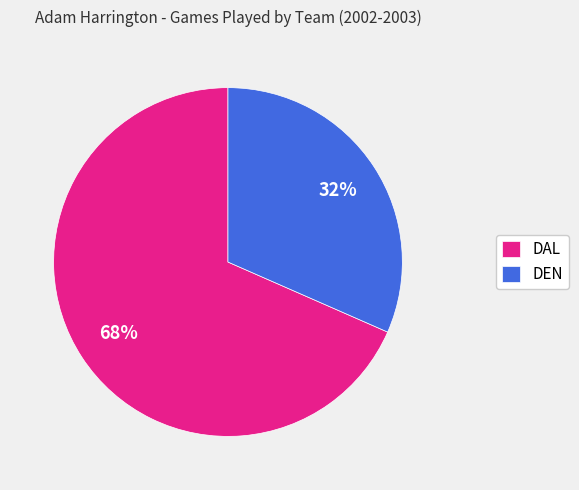

Which slice is the largest?

DAL